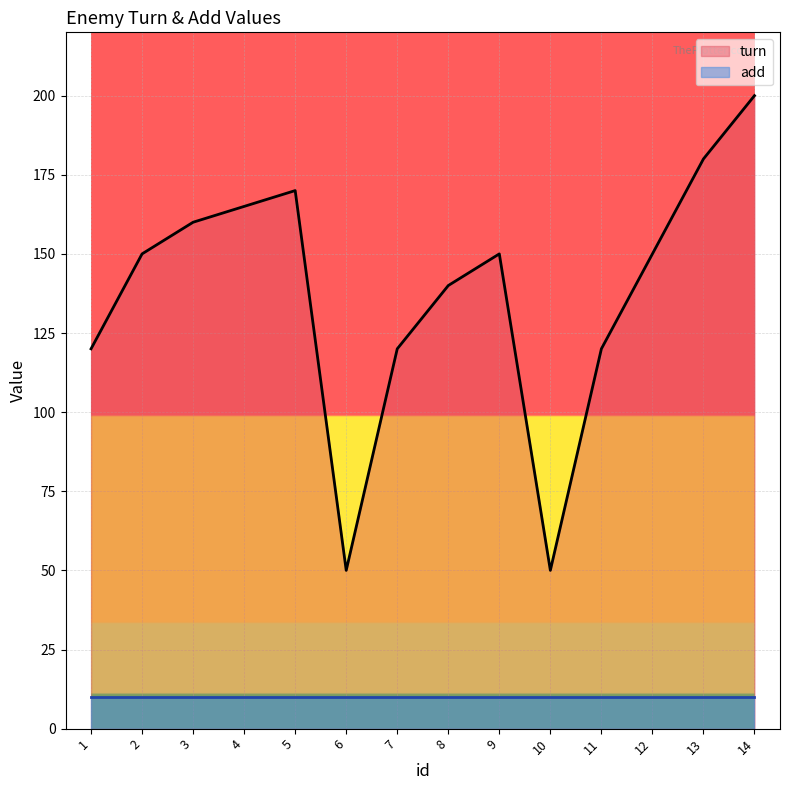

How many interior local peaks (higher than both neighbors) does the data have?

2